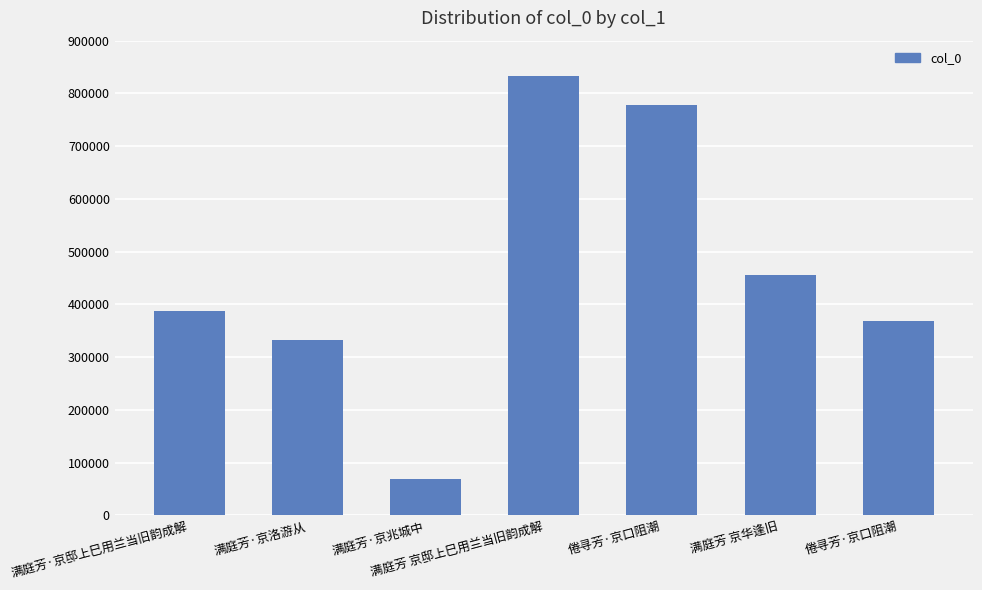

What is the change in value from 满庭芳·京洛游从 to 倦寻芳·京口阻潮?

+445438